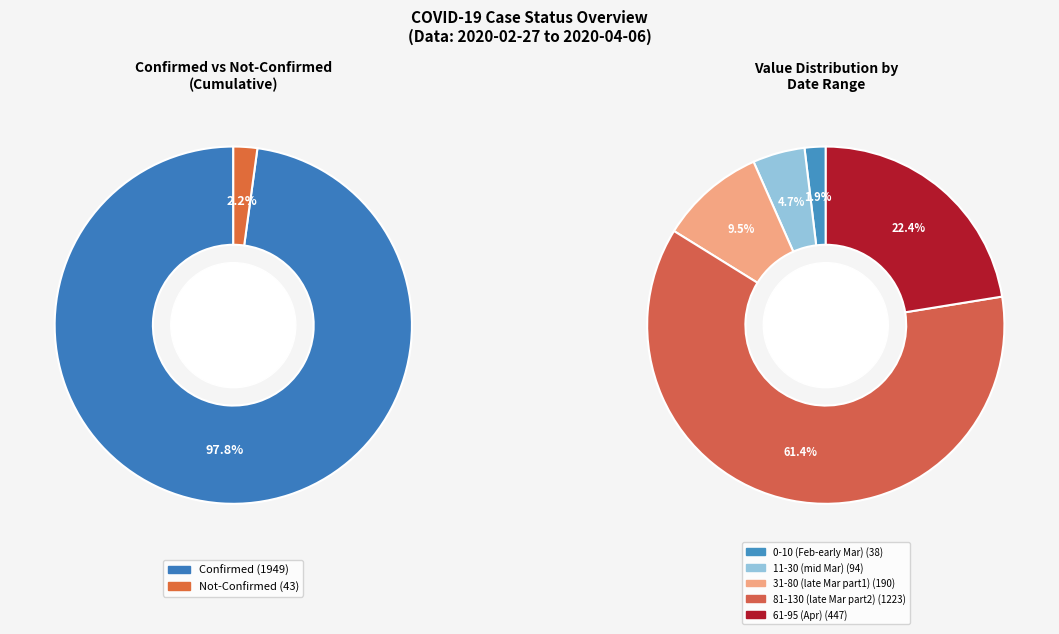

Does 24 represent more than half of the total?

No